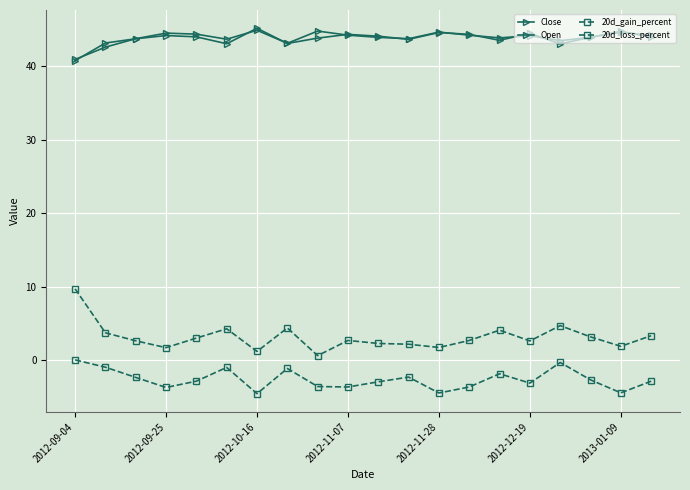

How many lines are shown in the chart?

4